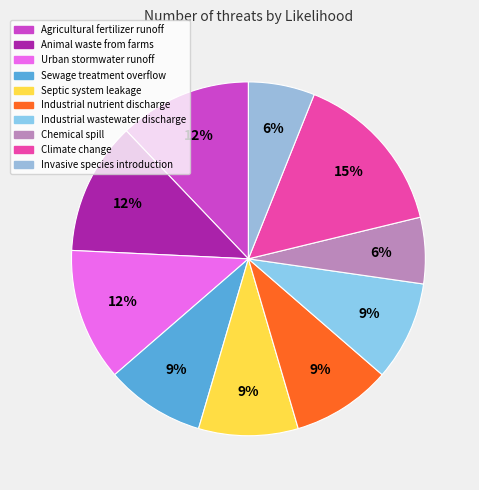

What percentage is the Sewage treatment overflow slice, to the nearest percent?

9%